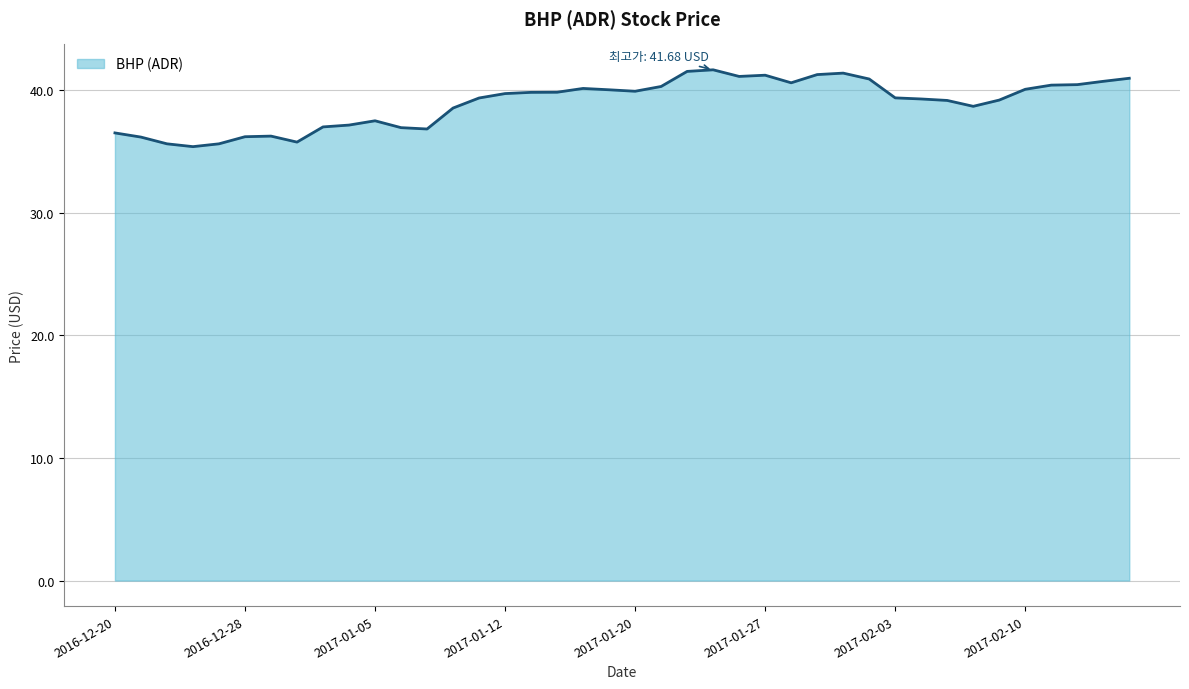

What is the minimum value shown in the chart?

35.4